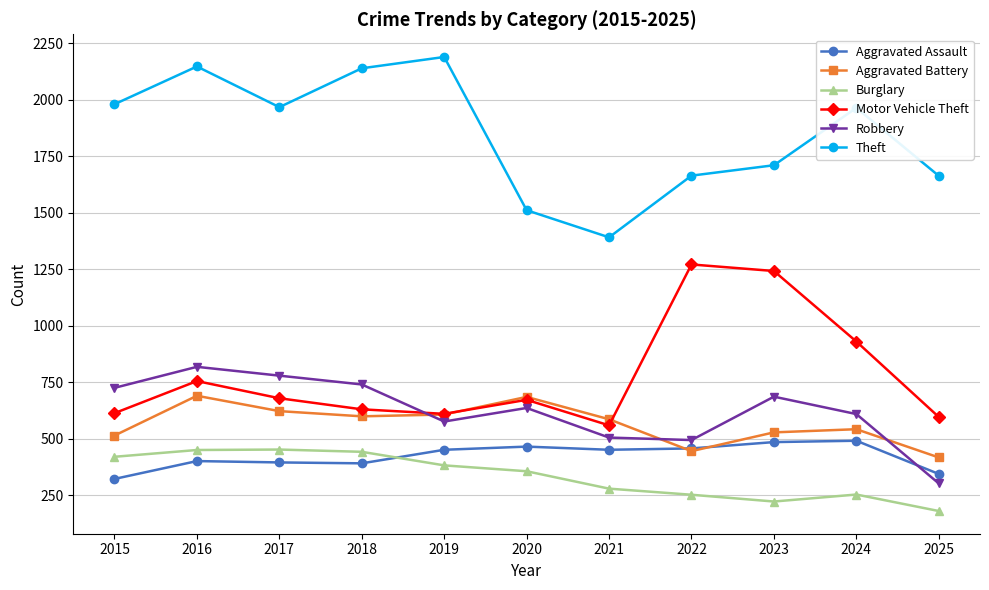

What are all the series names shown in the legend?

Aggravated Assault, Aggravated Battery, Burglary, Motor Vehicle Theft, Robbery, Theft